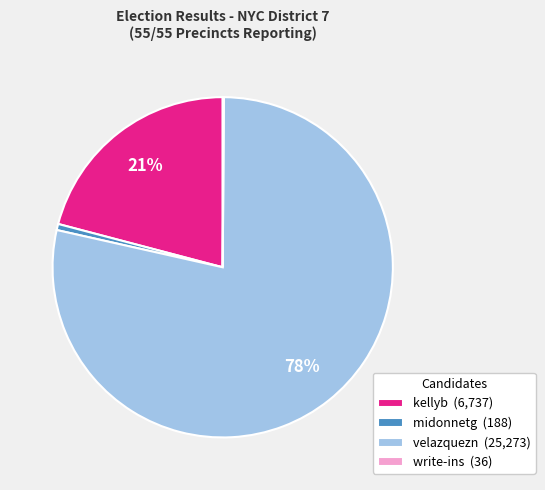

Which has a higher value, kellyb (6,737) or midonnetg (188)?

kellyb (6,737)